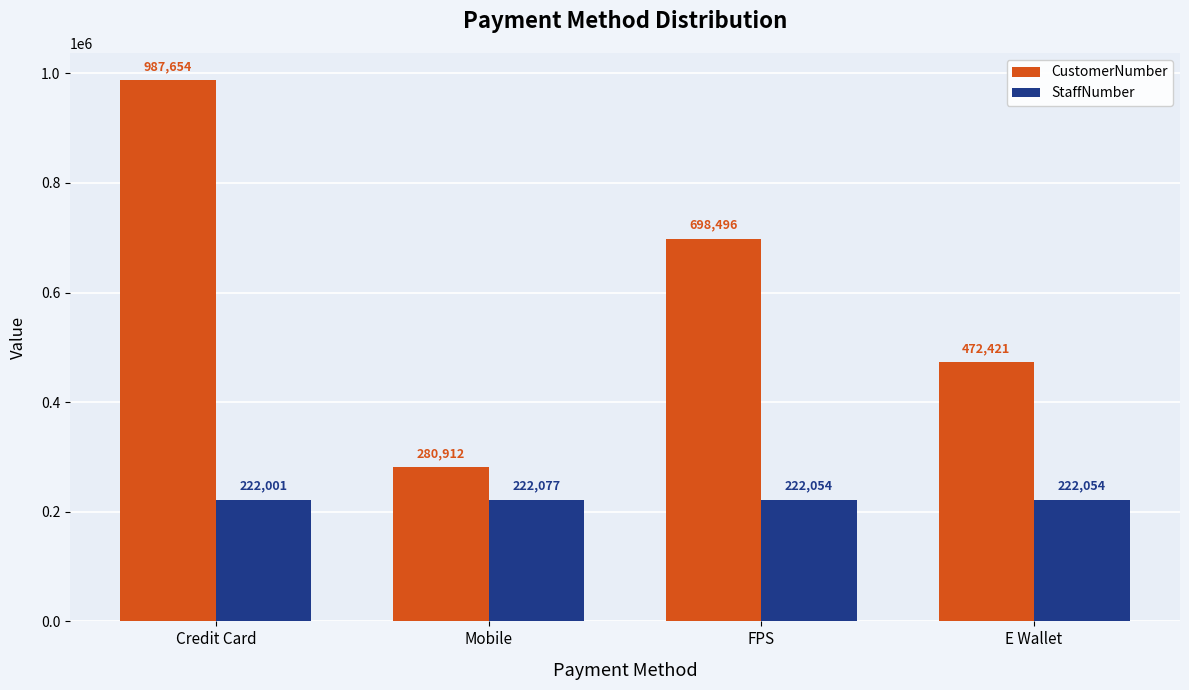

What is the label of the 1st bar from the left?

Credit Card